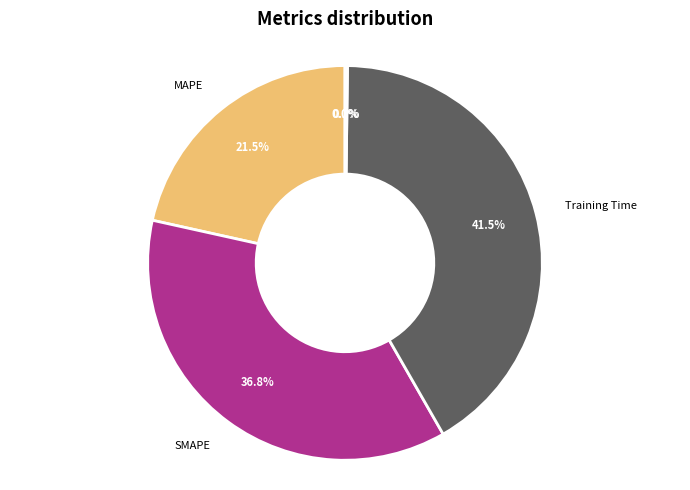

To the nearest percent, what is the difference between the largest and smallest slice percentages?

42%